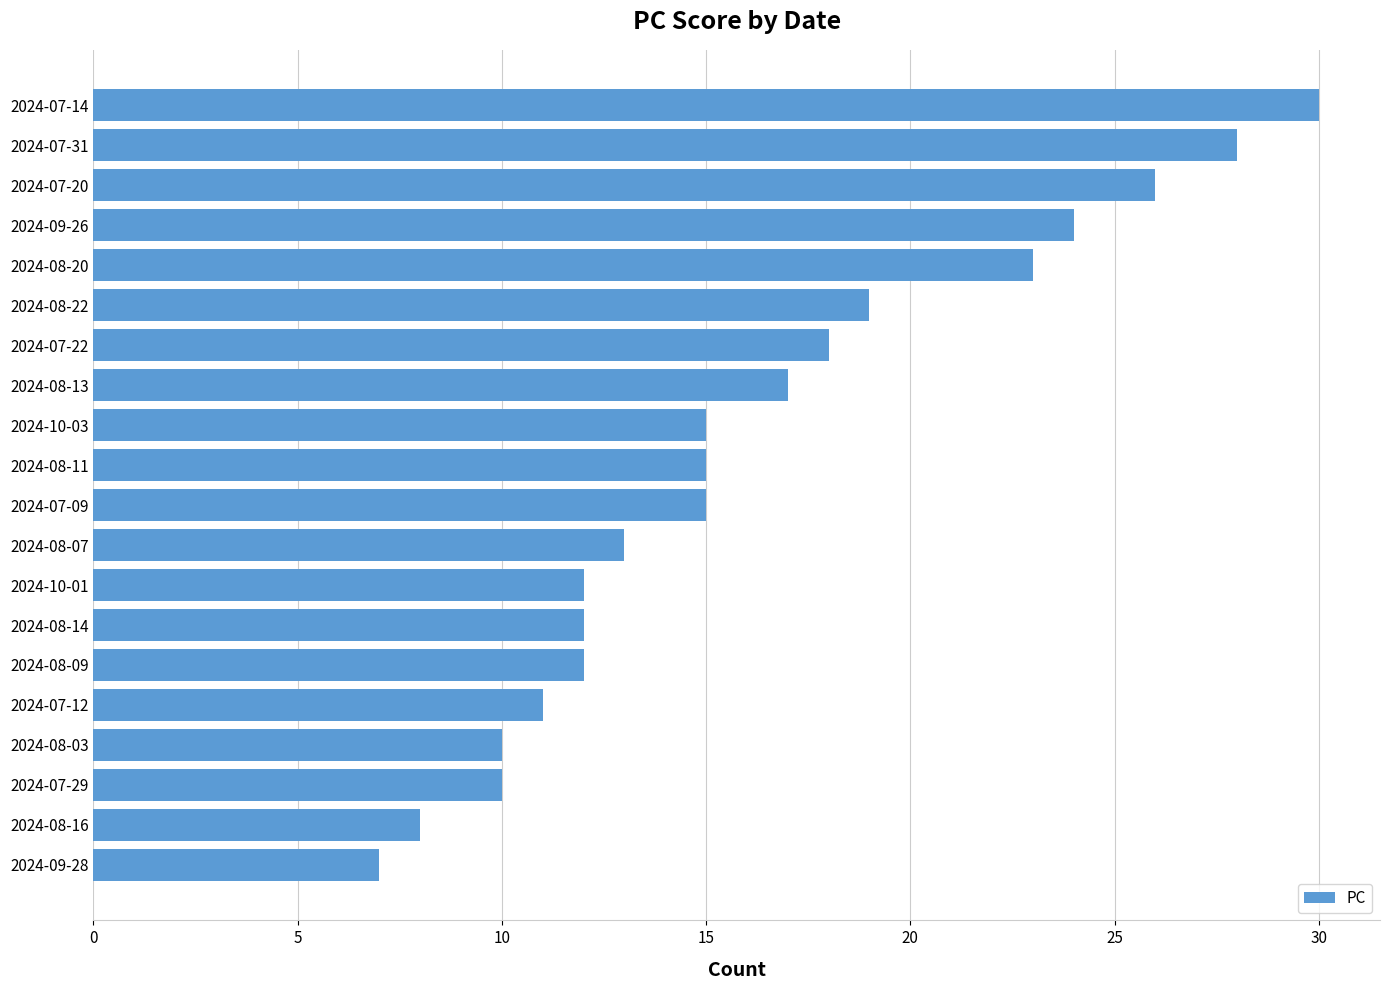

Are the bars grouped side by side (vs. stacked)?

No